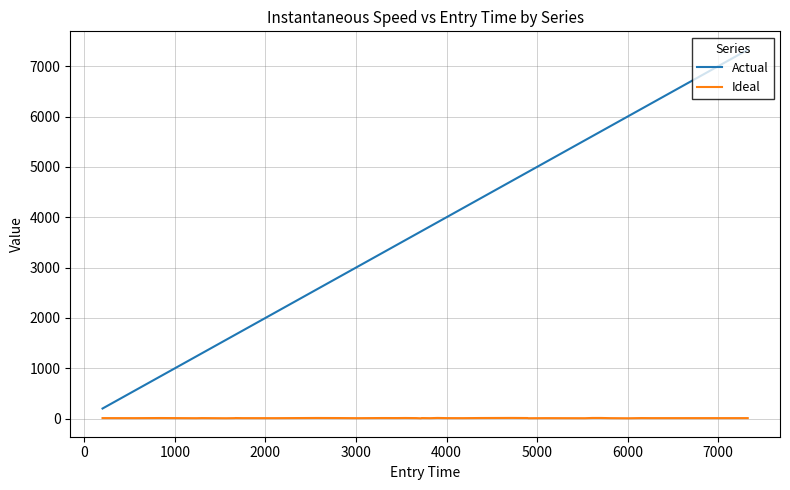

True or false: Actual and Ideal cross at least once.

False